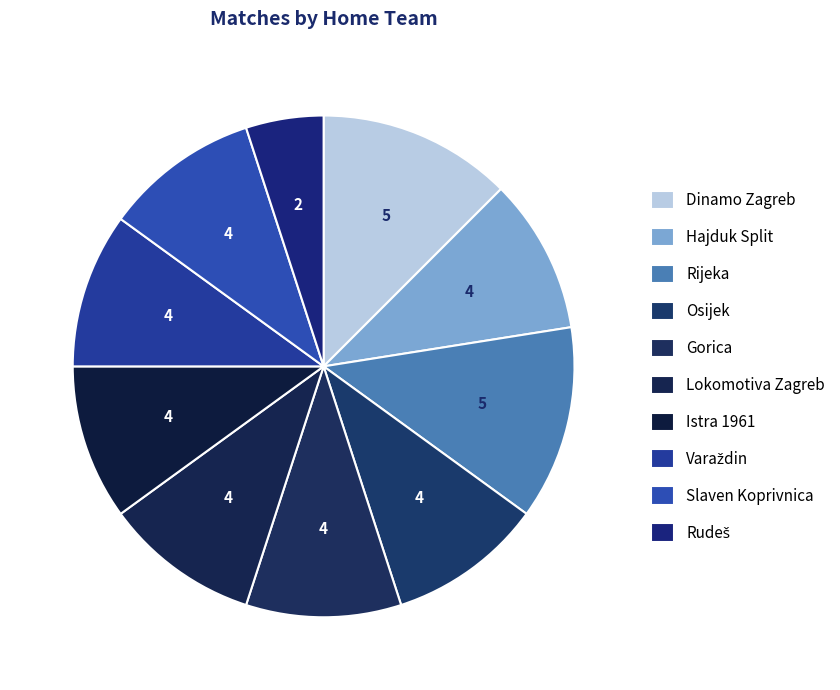

How many segments does this pie chart have?

10